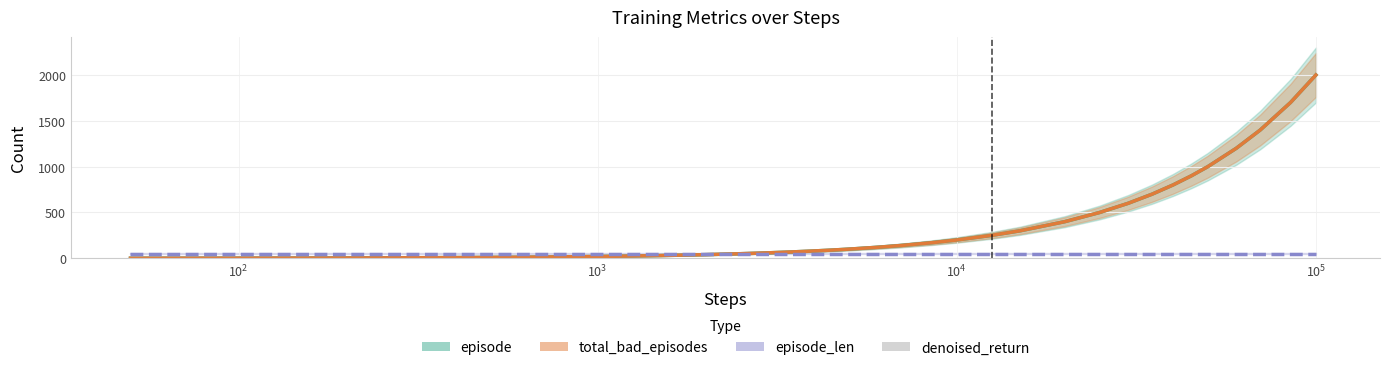

What is the sum of all total_bad_episodes values?

13043